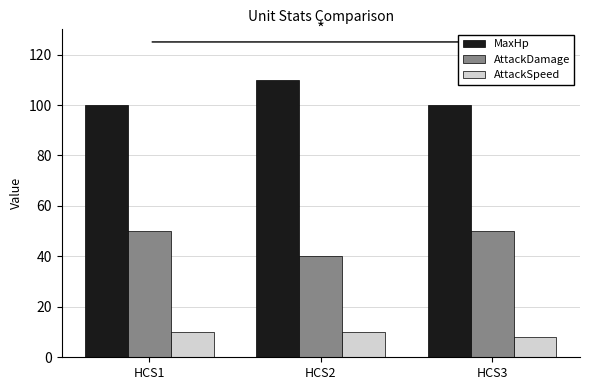

Reading left to right, what are all the values shown in this chart?

MaxHp: 100	110	100
AttackDamage: 50	40	50
AttackSpeed: 10	10	8